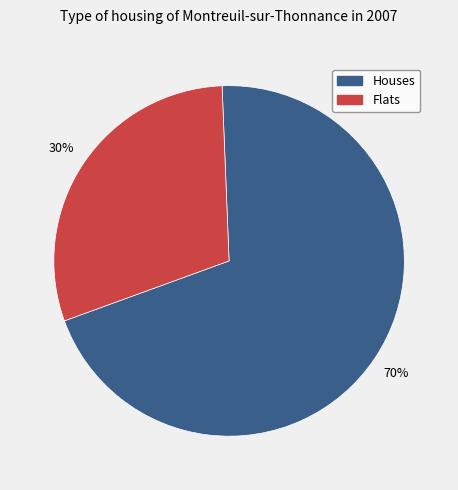

To the nearest percent, what is the average slice percentage?

50%